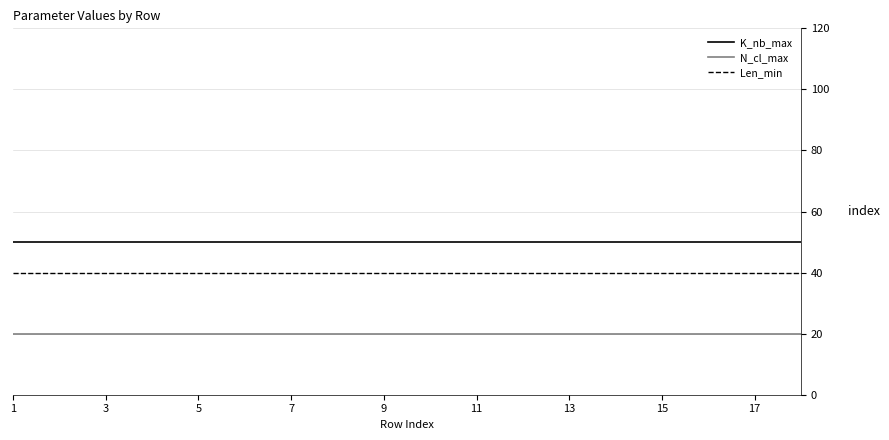

What is the minimum value shown in the chart?

20